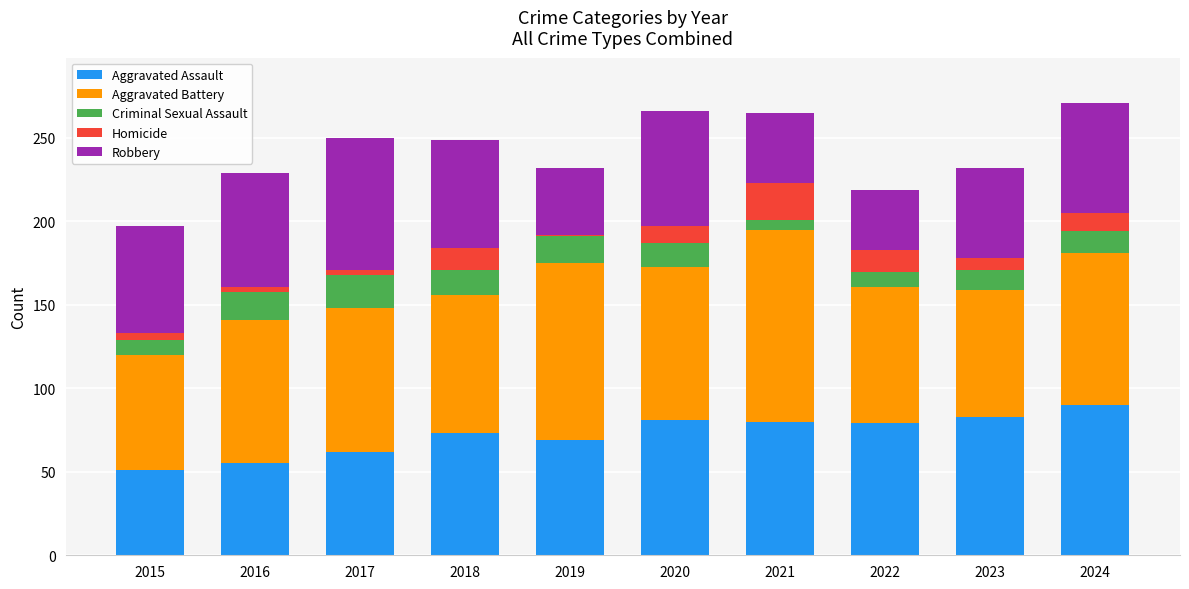

What is the highest value of the Aggravated Assault series?

90